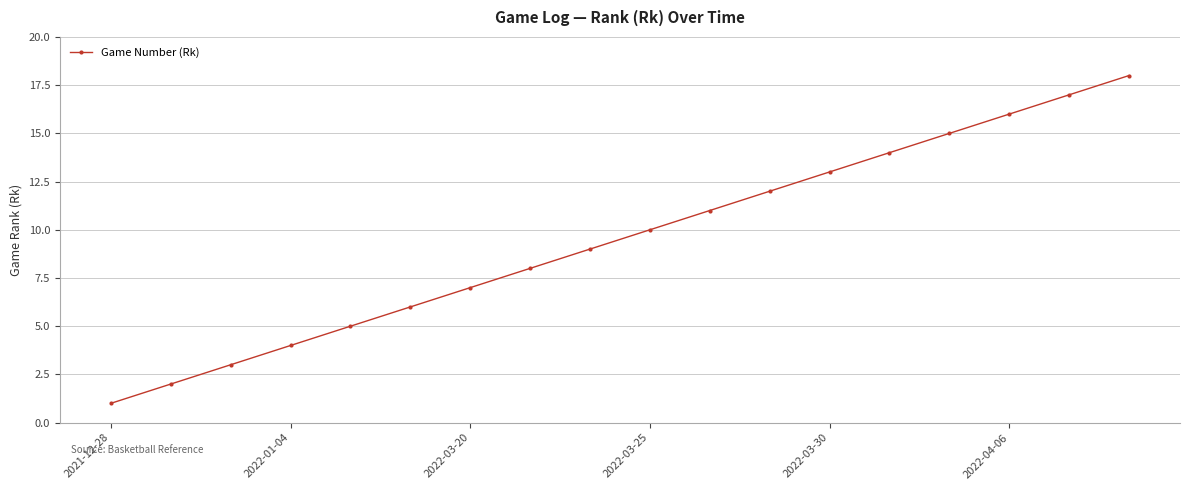

True or false: the data has more than 0 interior local peaks.

False